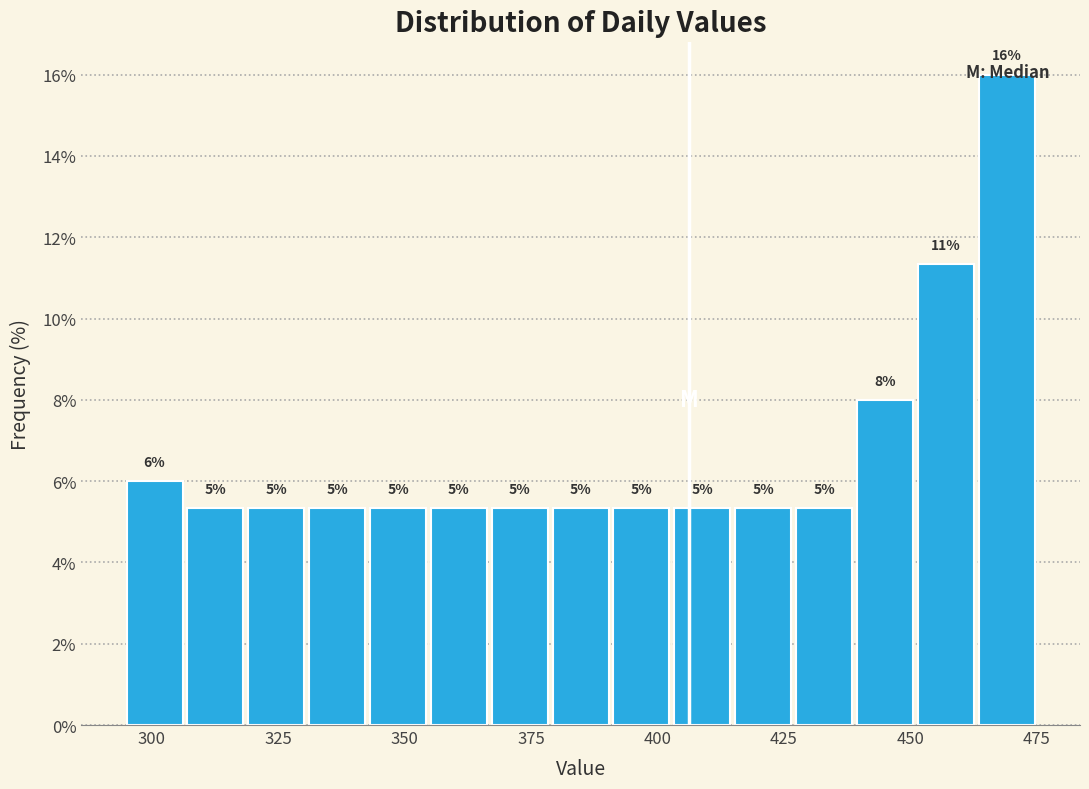

Read against the x-axis, roughly where is the centre of the tallest bar?

470